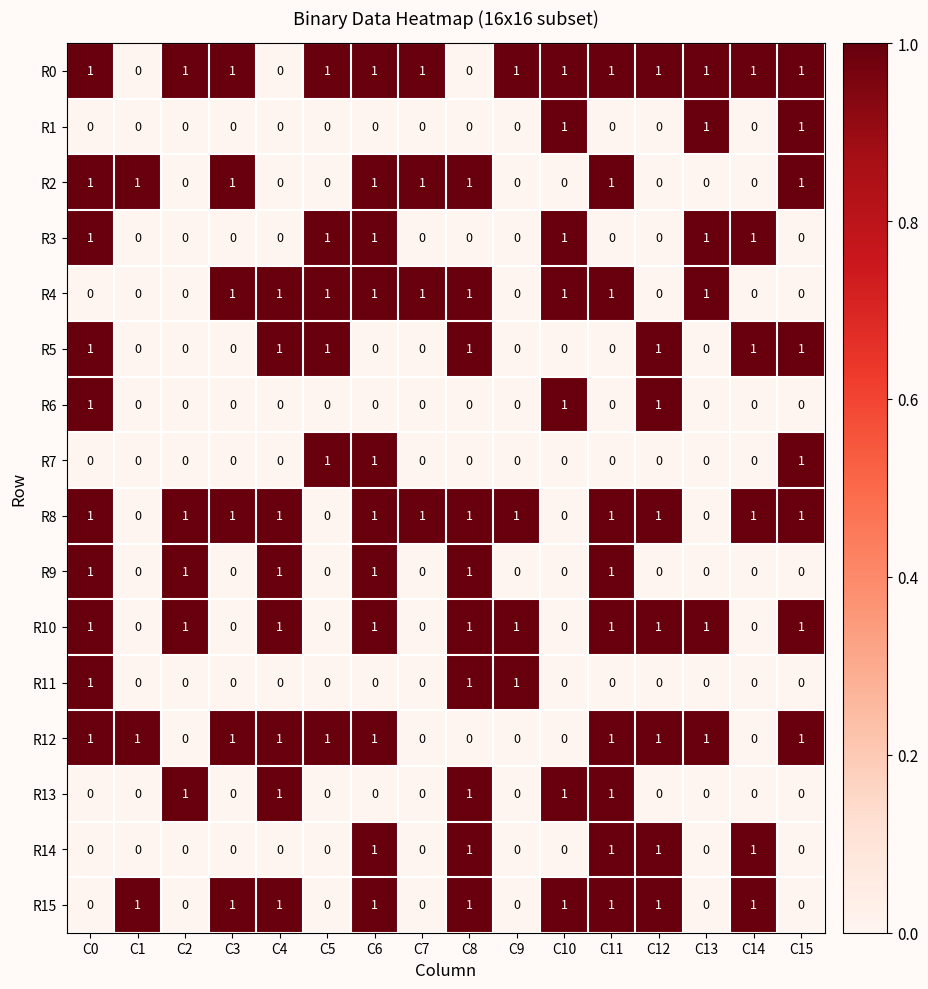

The value of R10 at C2 is 2. True or false?

False